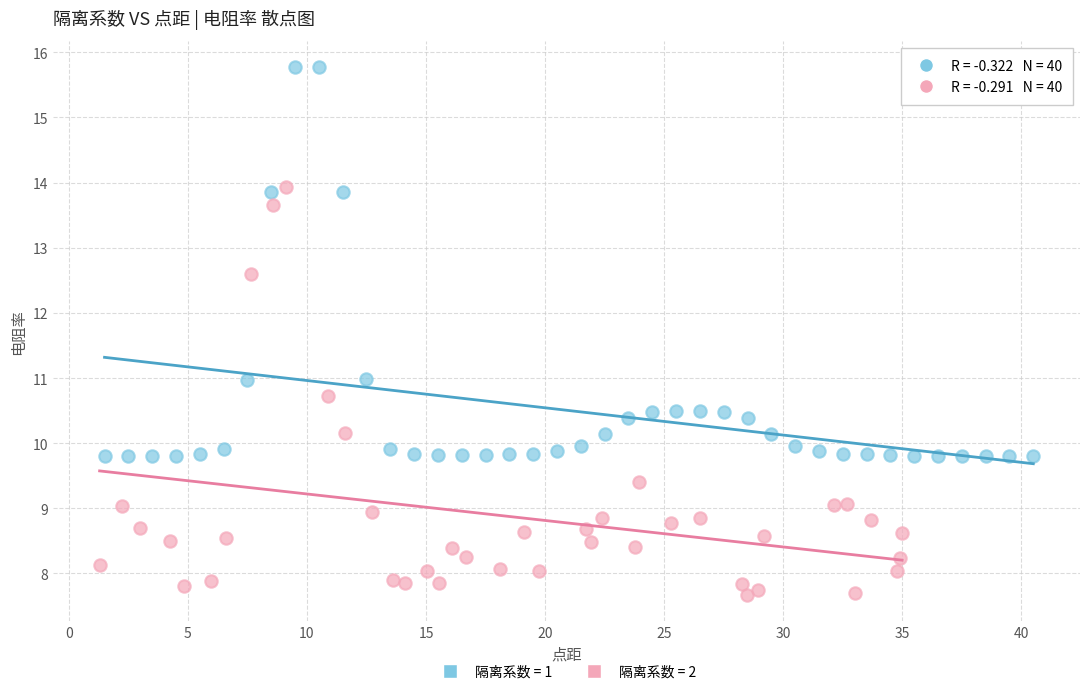

Which series contains the lowest Y value?

隔离系数 = 2